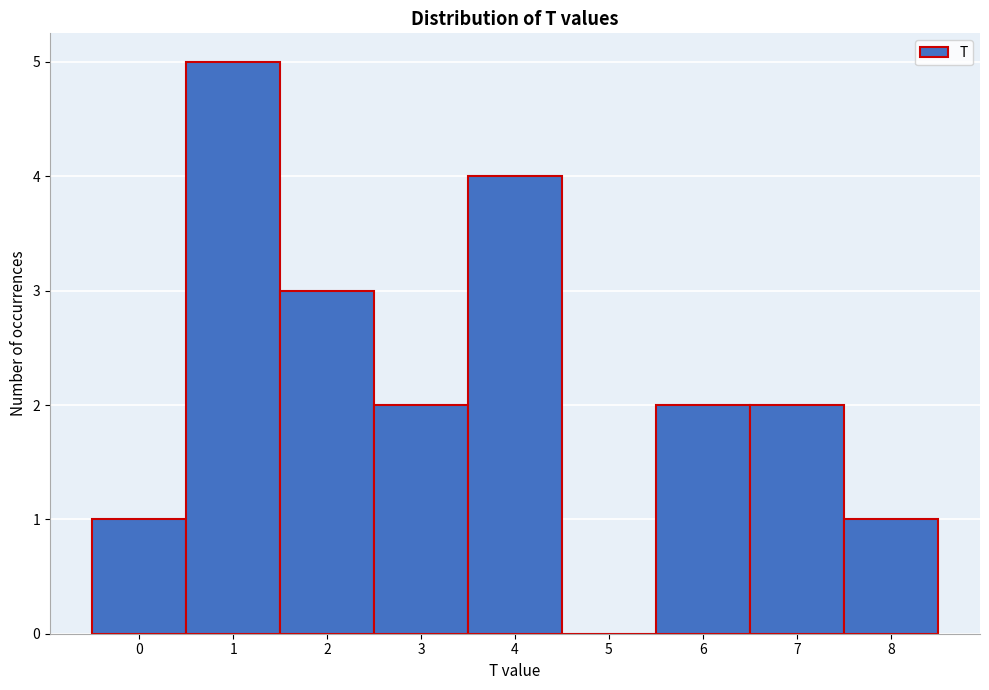

Reading left to right, transcribe this chart: for each bar, give the range it covers on the x-axis and its height. The values are not printed on the chart, so give them approximately, as read against the axis.

-0.5 to 0.5: 1
0.5 to 1.5: 5
1.5 to 2.5: 3
2.5 to 3.5: 2
3.5 to 4.5: 4
4.5 to 5.5: 0
5.5 to 6.5: 2
6.5 to 7.5: 2
7.5 to 8.5: 1